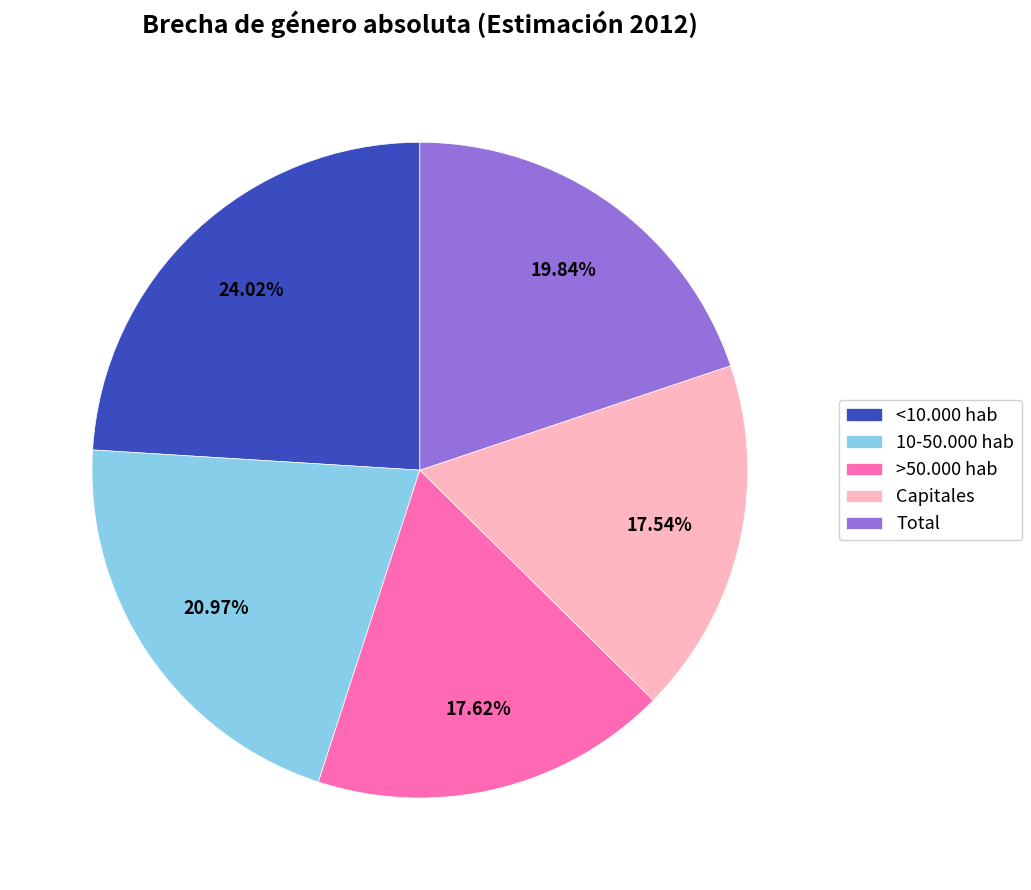

Count the number of slices in the pie.

5